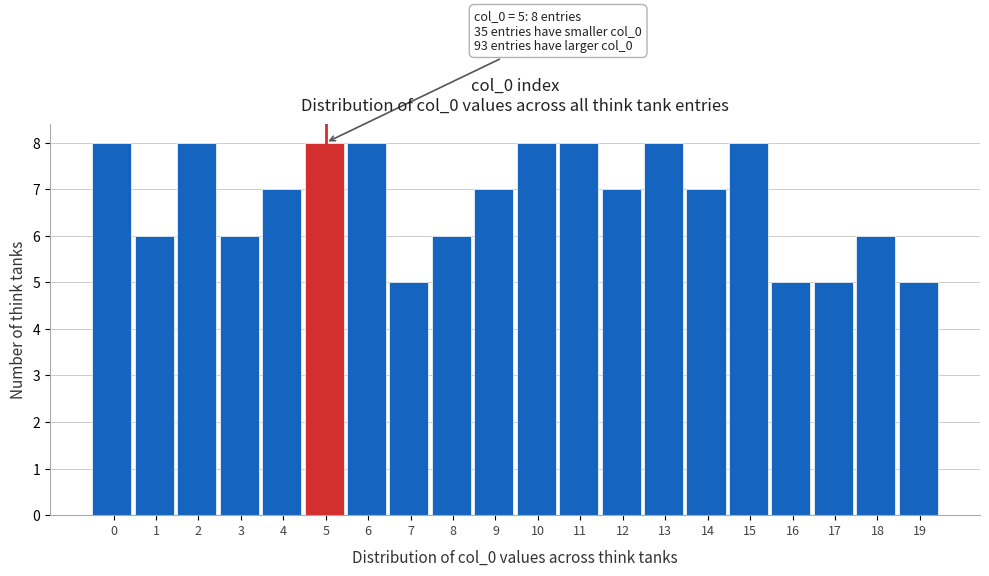

Reading right to left, extract all data points from this chart.

19=5	18=6	17=5	16=5	15=8	14=7	13=8	12=7	11=8	10=8	9=7	8=6	7=5	6=8	5=8	4=7	3=6	2=8	1=6	0=8